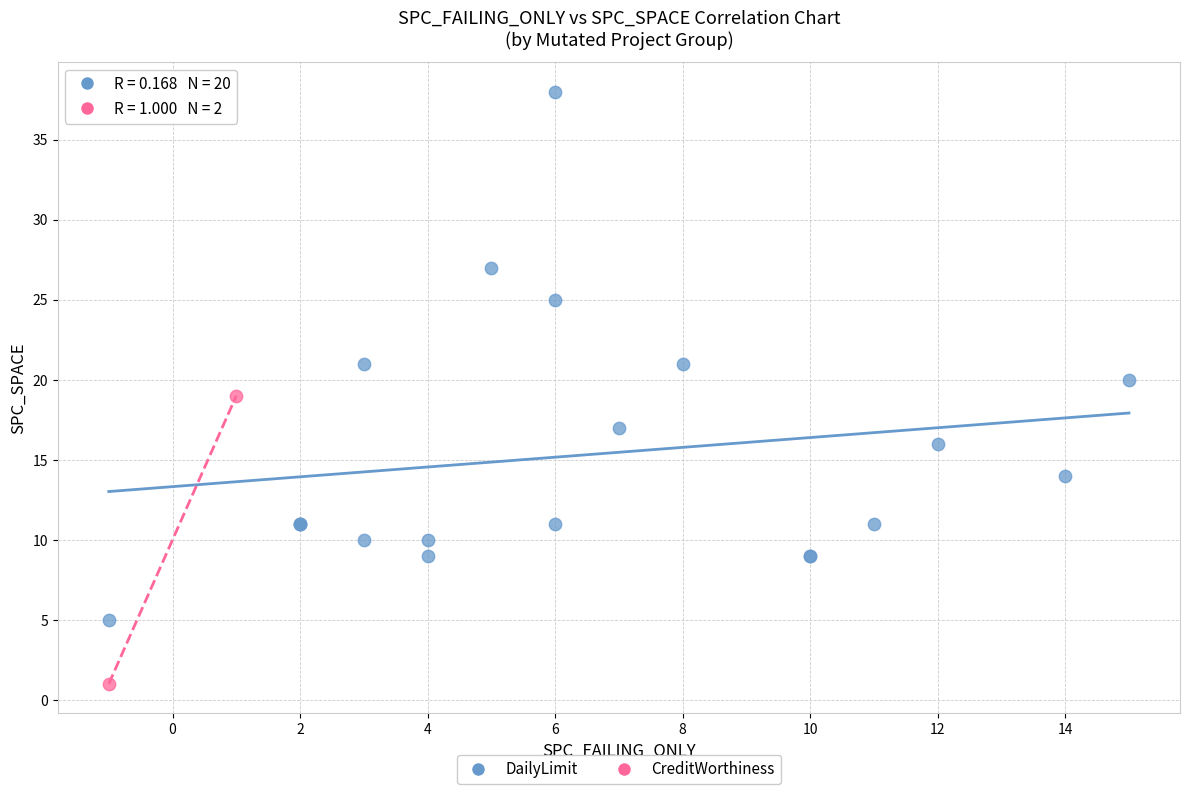

Which series contains the lowest Y value?

CreditWorthiness